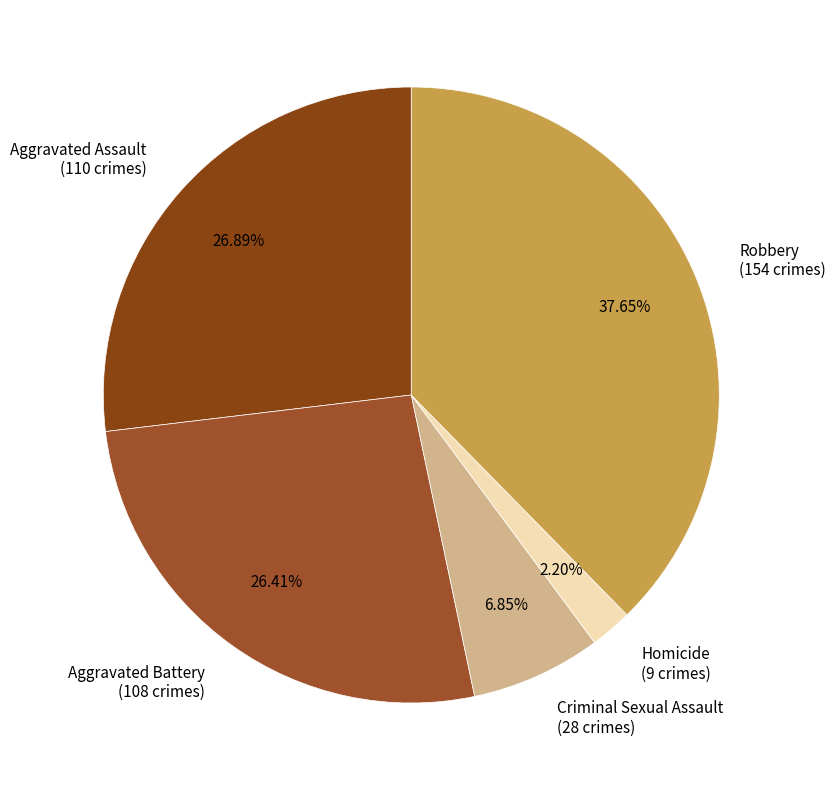

True or false: Aggravated Assault accounts for 27% of the total.

True